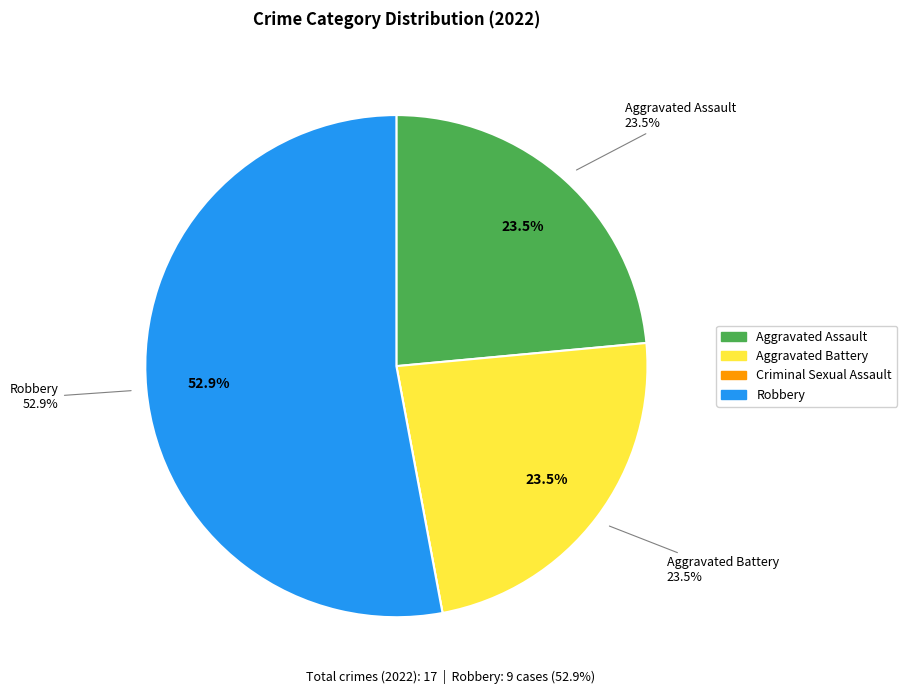

Does Aggravated Assault represent more than half of the total?

No